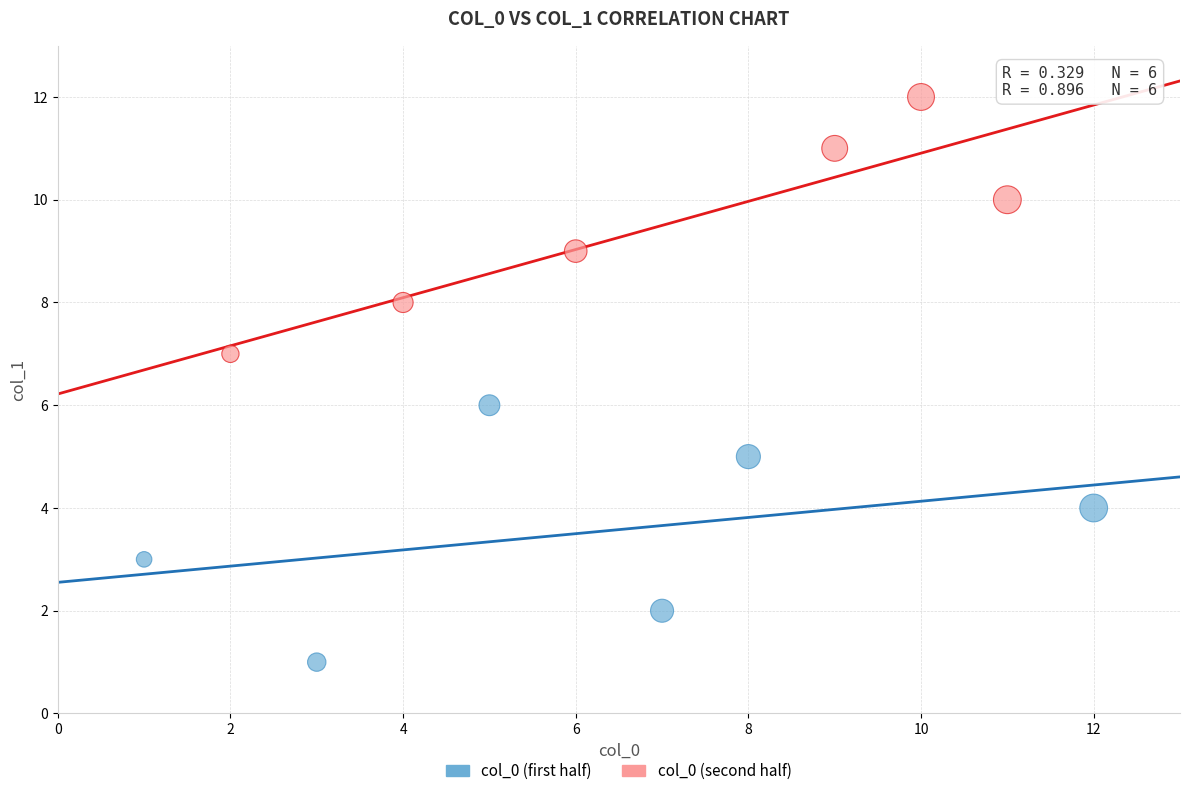

Which series reaches the minimum Y coordinate?

col_0 (first half)